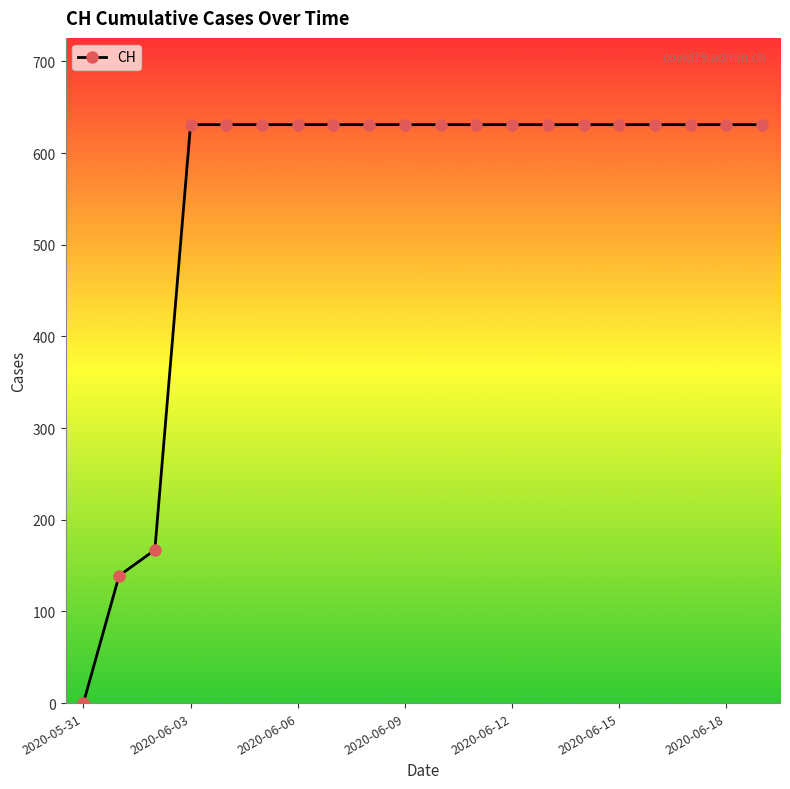

What is the difference between the maximum and minimum values?

631